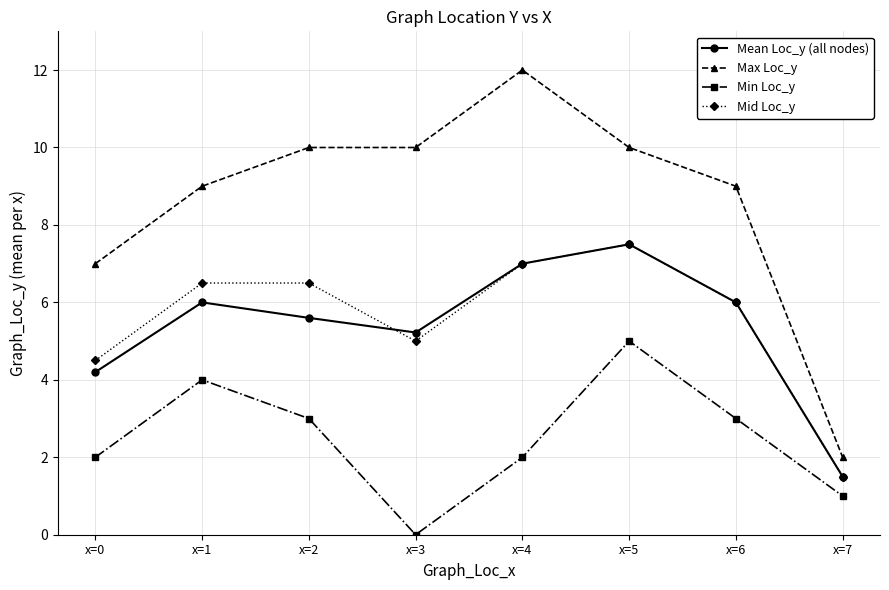

True or false: Mean Loc_y (all nodes) and Min Loc_y intersect in this chart.

False